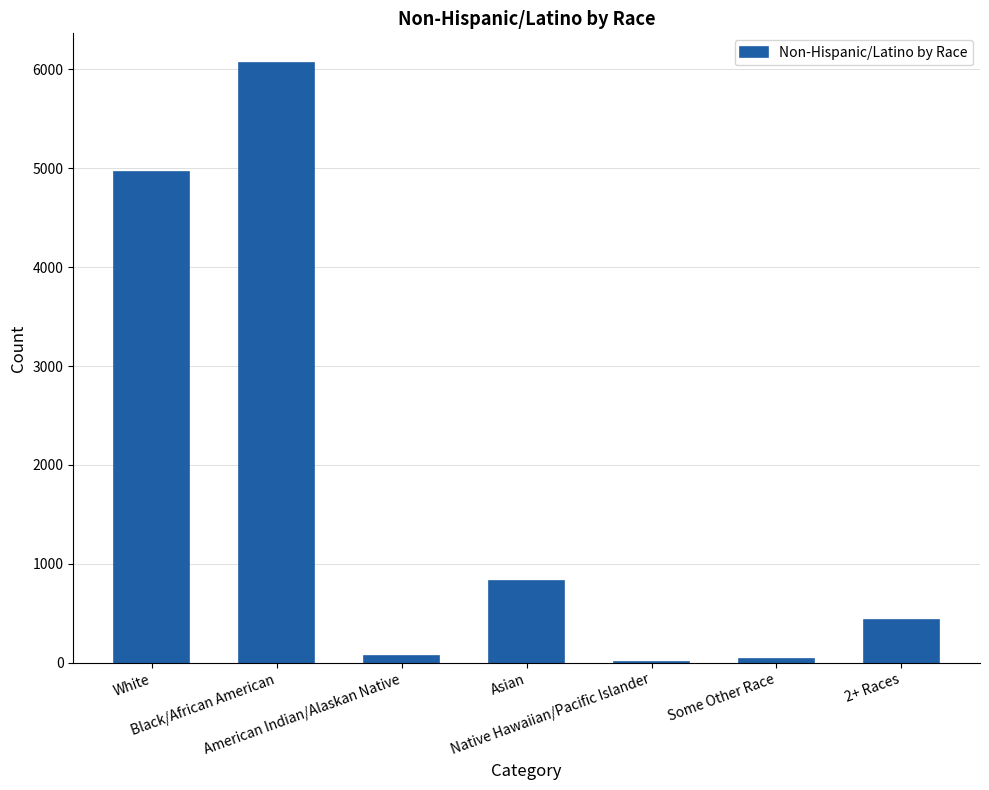

What is the sum of all values?

12390